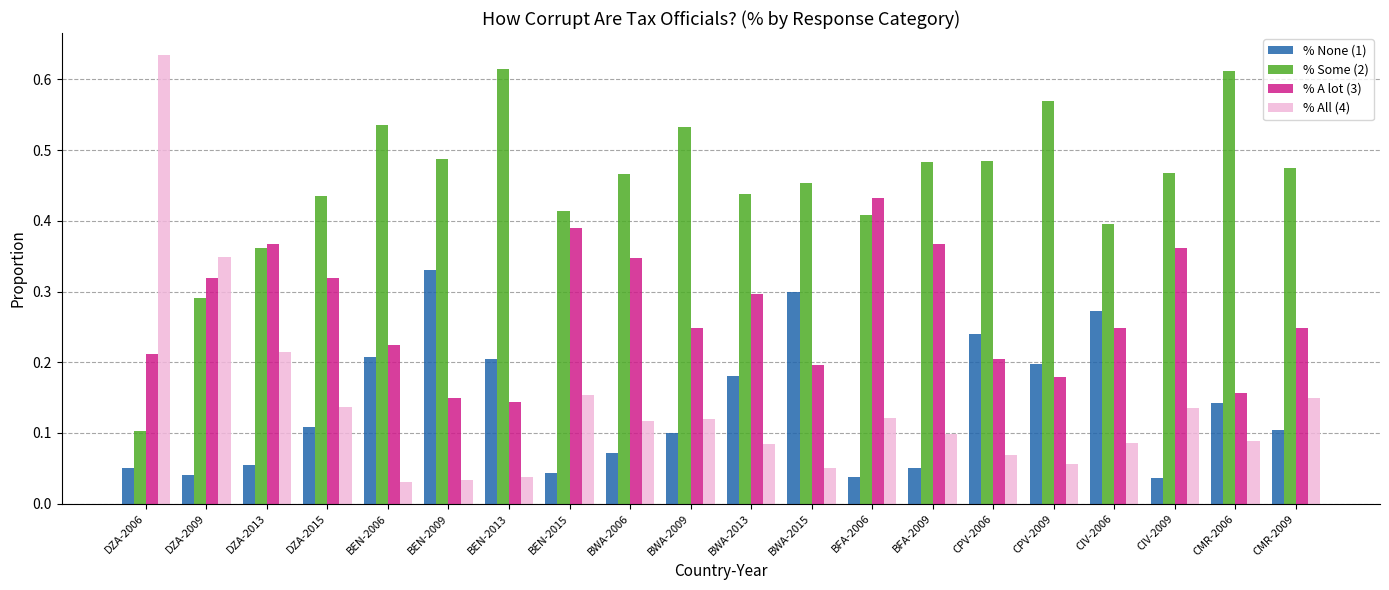

Is it true that % Some (2) equals 0.2 at CPV-2006?

False